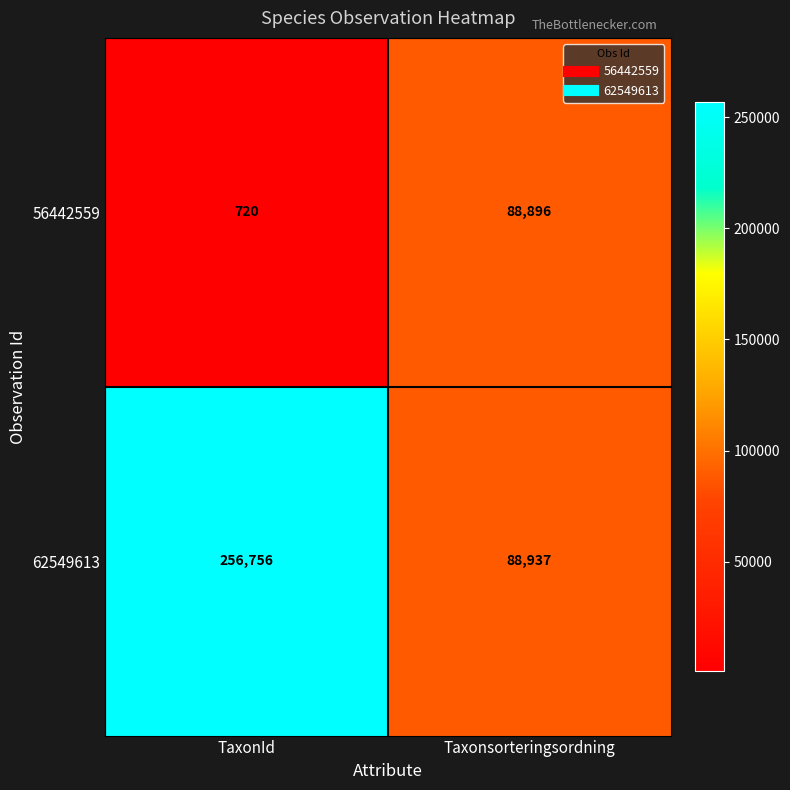

Count the number of categories in the chart.

2